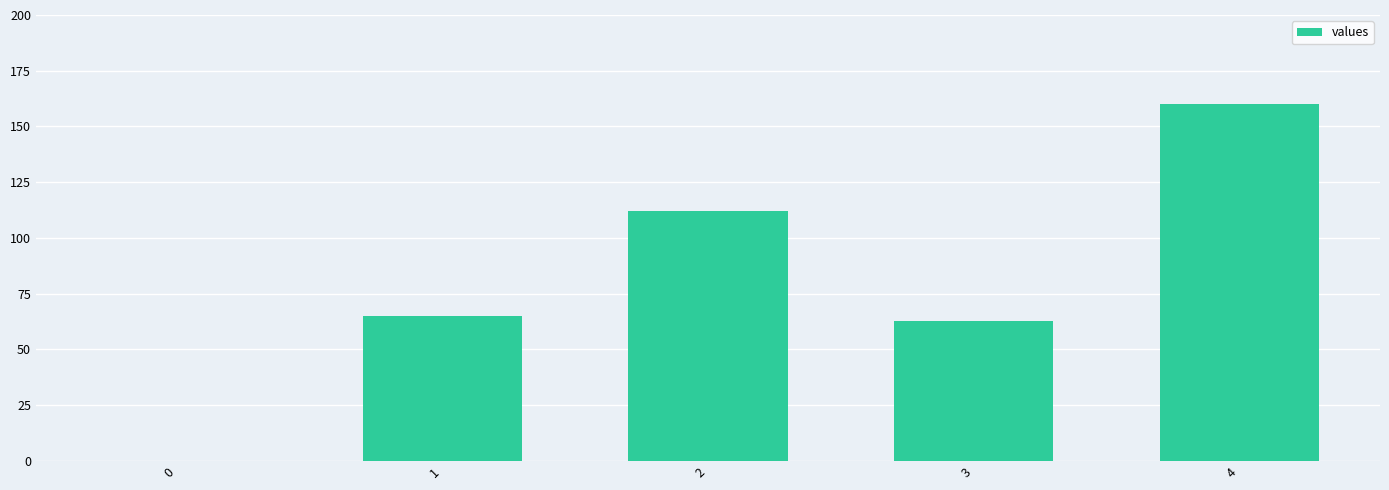

Reading left to right, what are all the values shown in this chart?

0=0	1=65	2=112	3=63	4=160